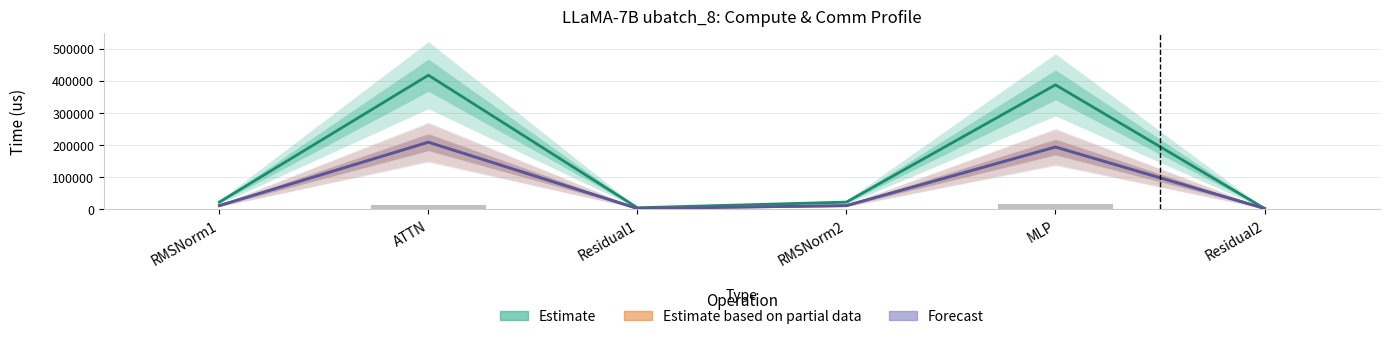

Between RMSNorm1 and Residual2, which is larger?

RMSNorm1